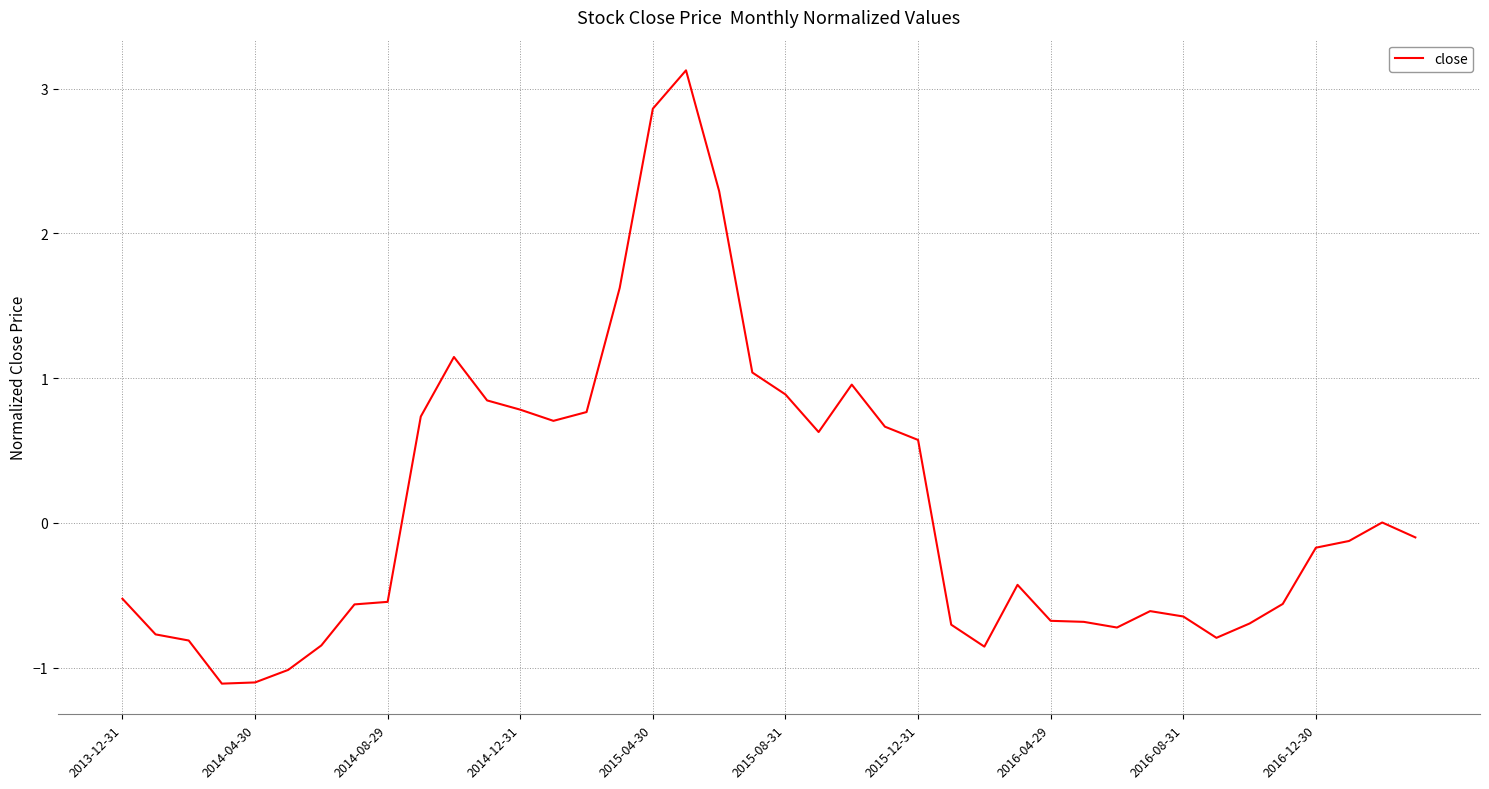

What is the smallest value displayed?

-1.1